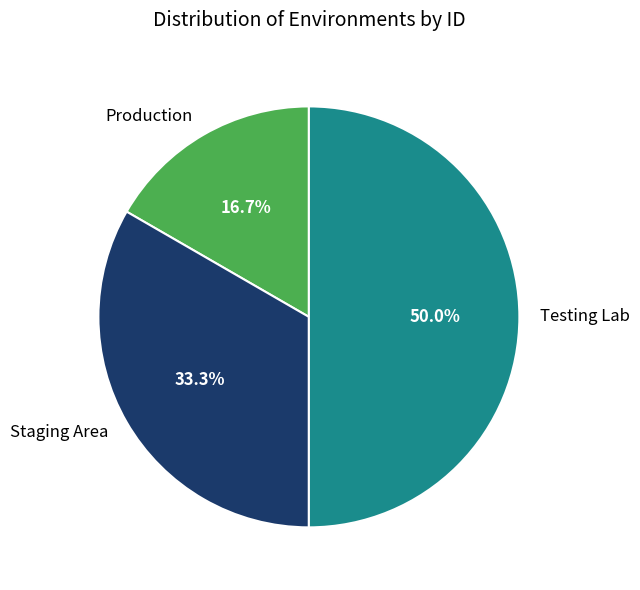

How much of the chart is everything except Testing Lab?

50.0%